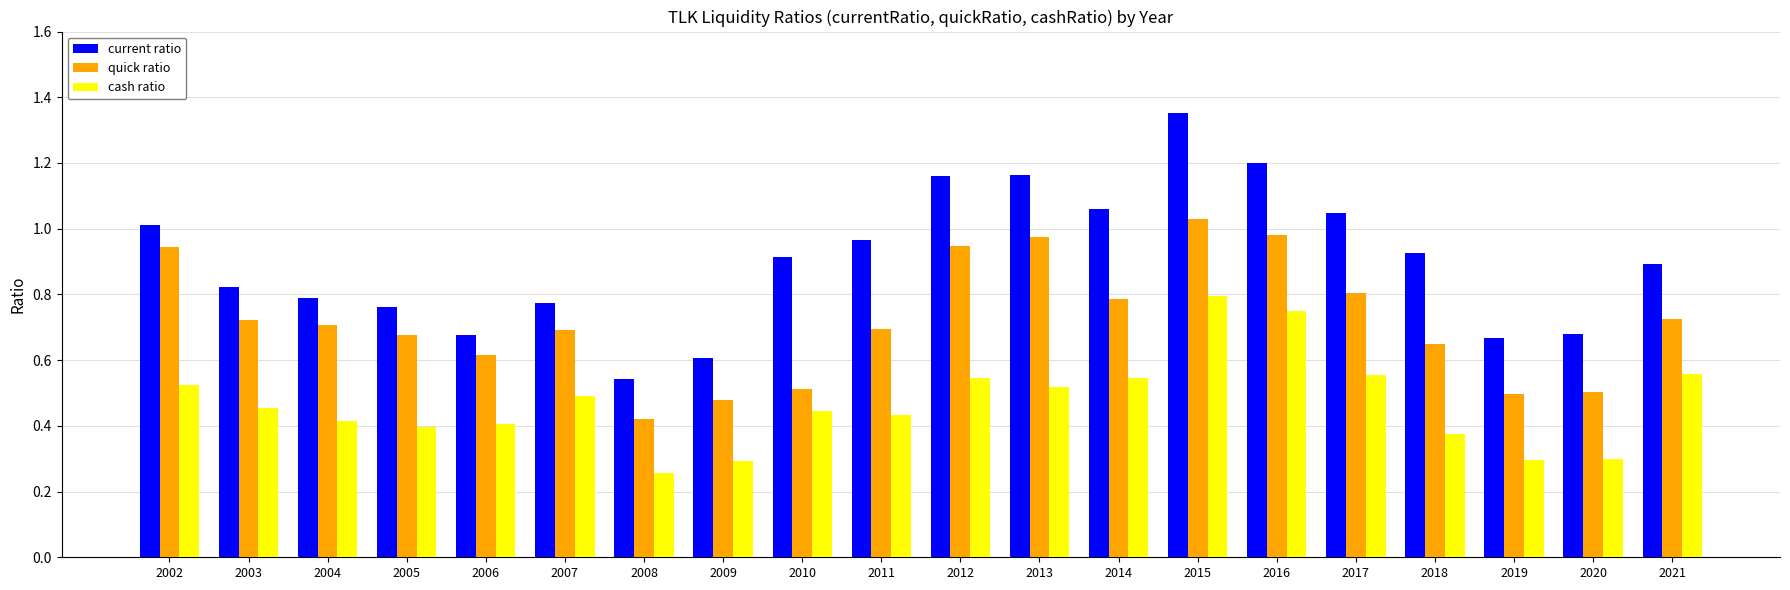

At which category does the chart reach its minimum across all series?

2008